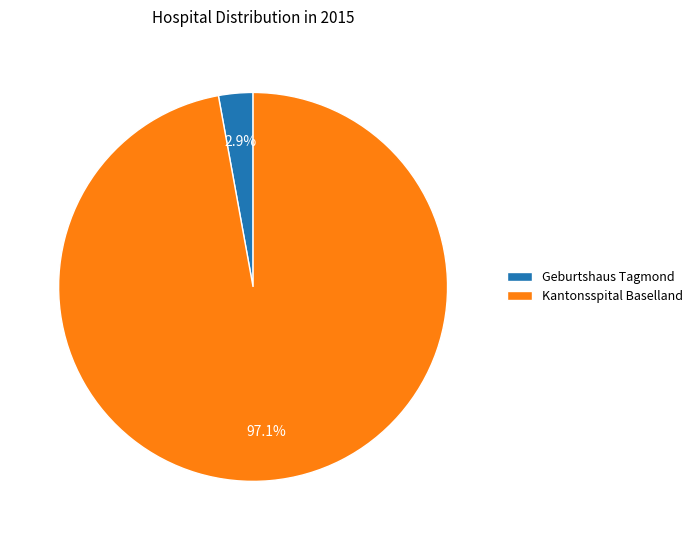

How many slices are in this pie chart?

2